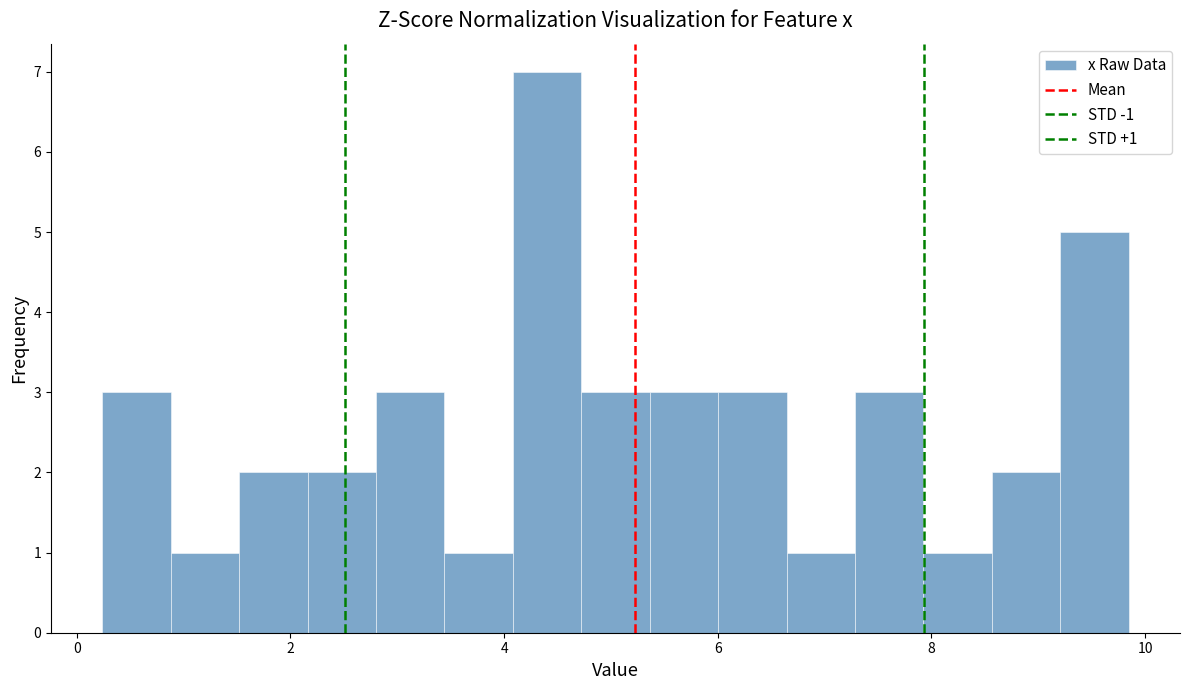

Read against the x-axis, roughly where is the centre of the tallest bar?

4.4